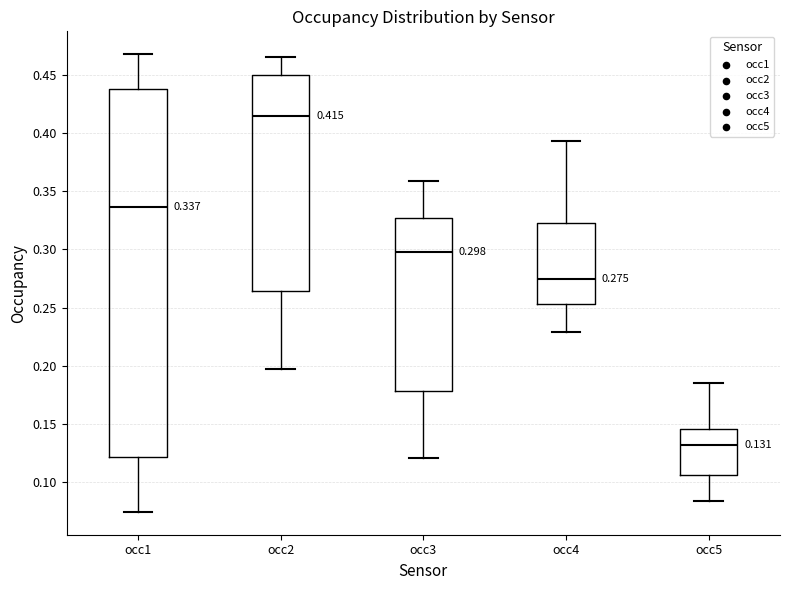

Which box has the highest median line?

occ2